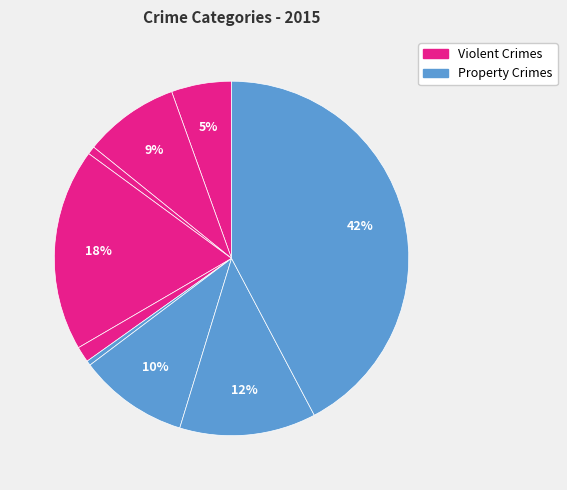

To the nearest percent, what is the average slice percentage?

11%